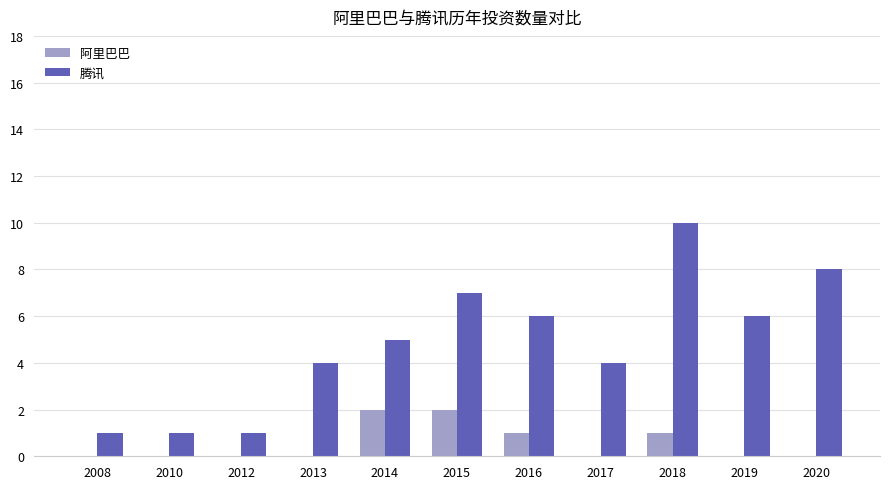

Reading left to right, what are all the values shown in this chart?

阿里巴巴: 0	0	0	0	2	2	1	0	1	0	0
腾讯: 1	1	1	4	5	7	6	4	10	6	8